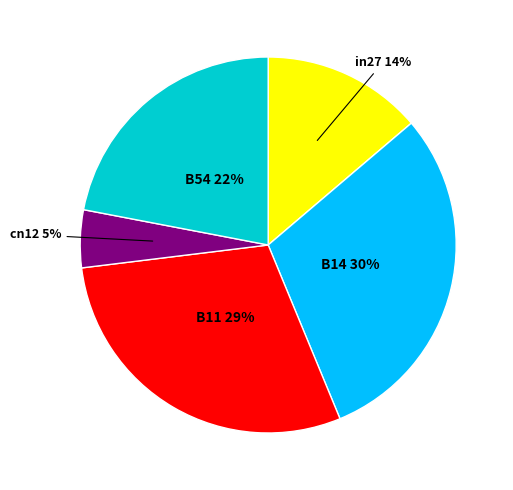

Is there any slice that represents more than half of the pie?

No